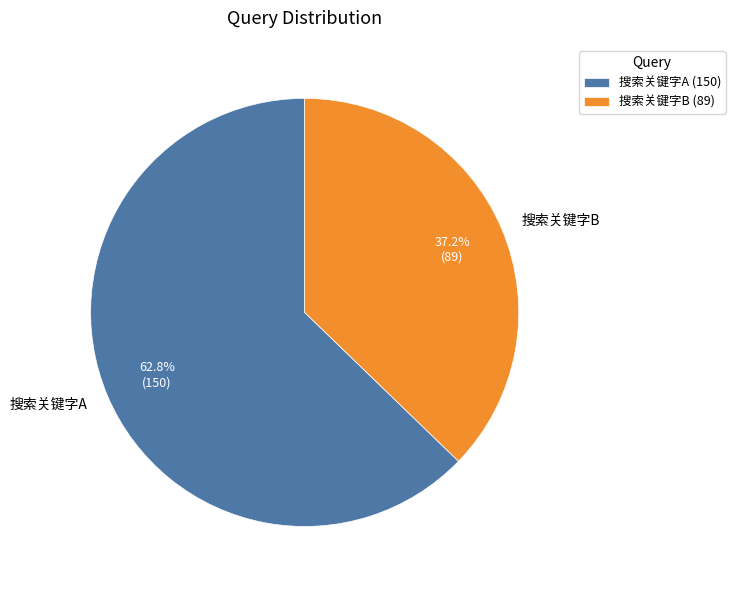

Which has a higher value, 搜索关键字B or 搜索关键字A?

搜索关键字A